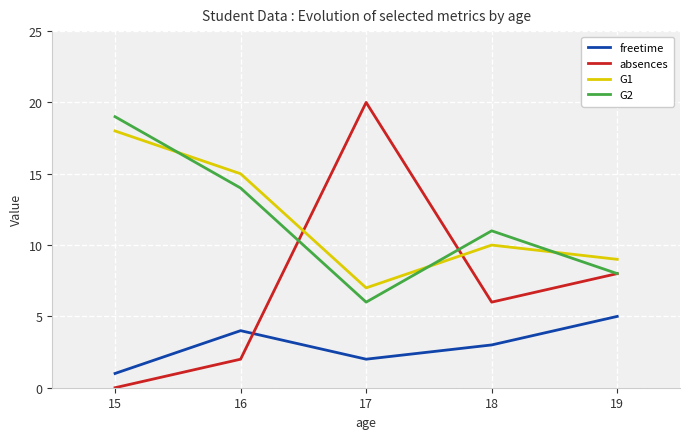

Reading left to right, extract all data points from this chart.

freetime: 15=1	16=4	17=2	18=3	19=5
absences: 15=0	16=2	17=20	18=6	19=8
G1: 15=18	16=15	17=7	18=10	19=9
G2: 15=19	16=14	17=6	18=11	19=8